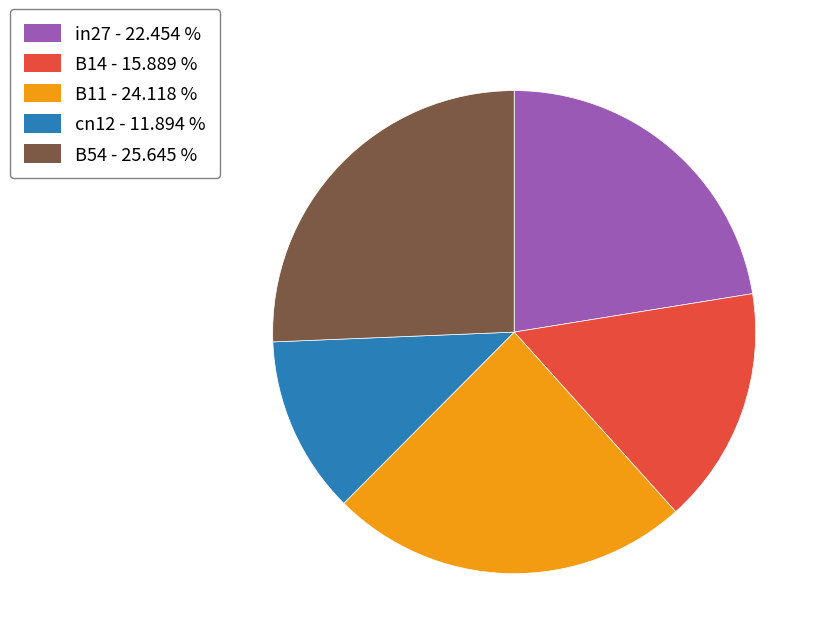

Which has a higher value, B11 or B54?

B54